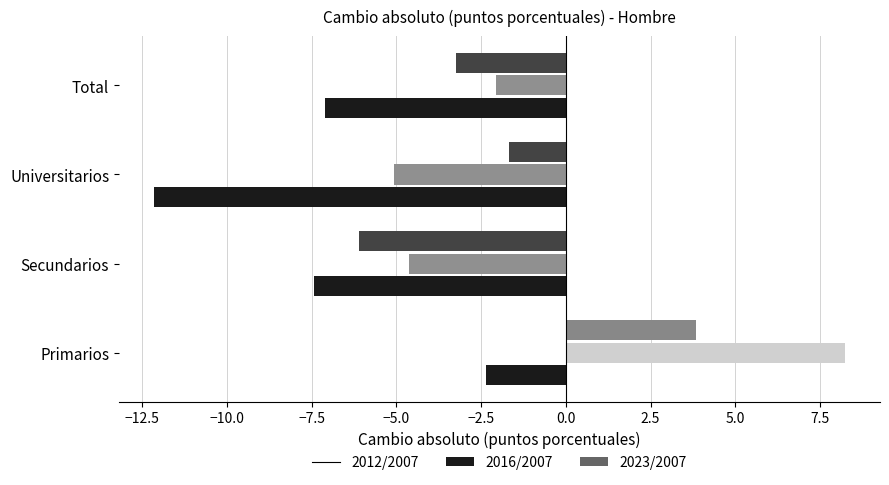

What is the difference between the 2016/2007 values at Total and Secundarios?

2.6